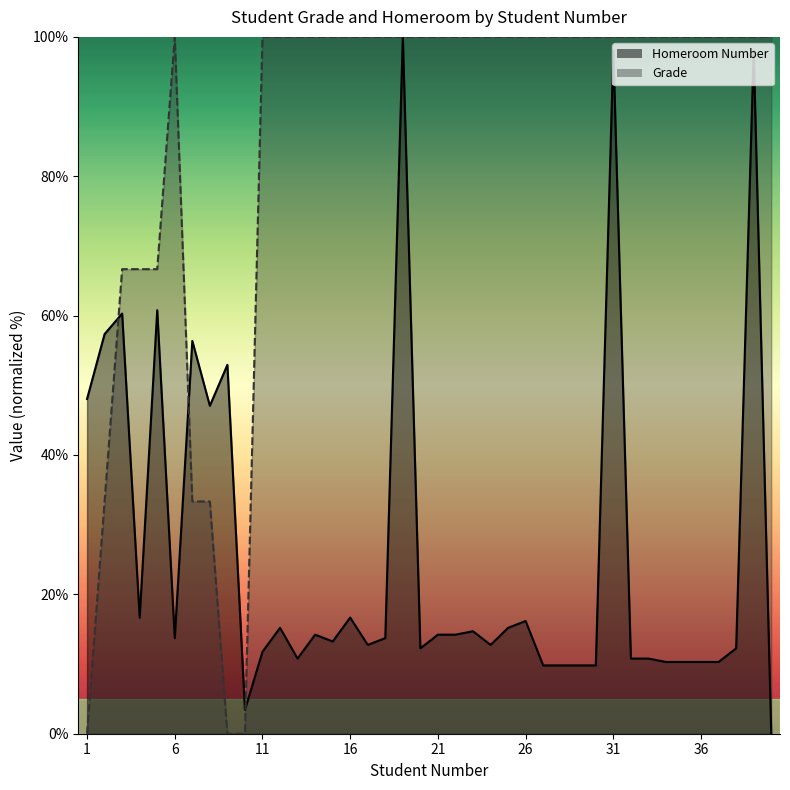

True or false: Grade and Homeroom Number intersect in this chart.

True